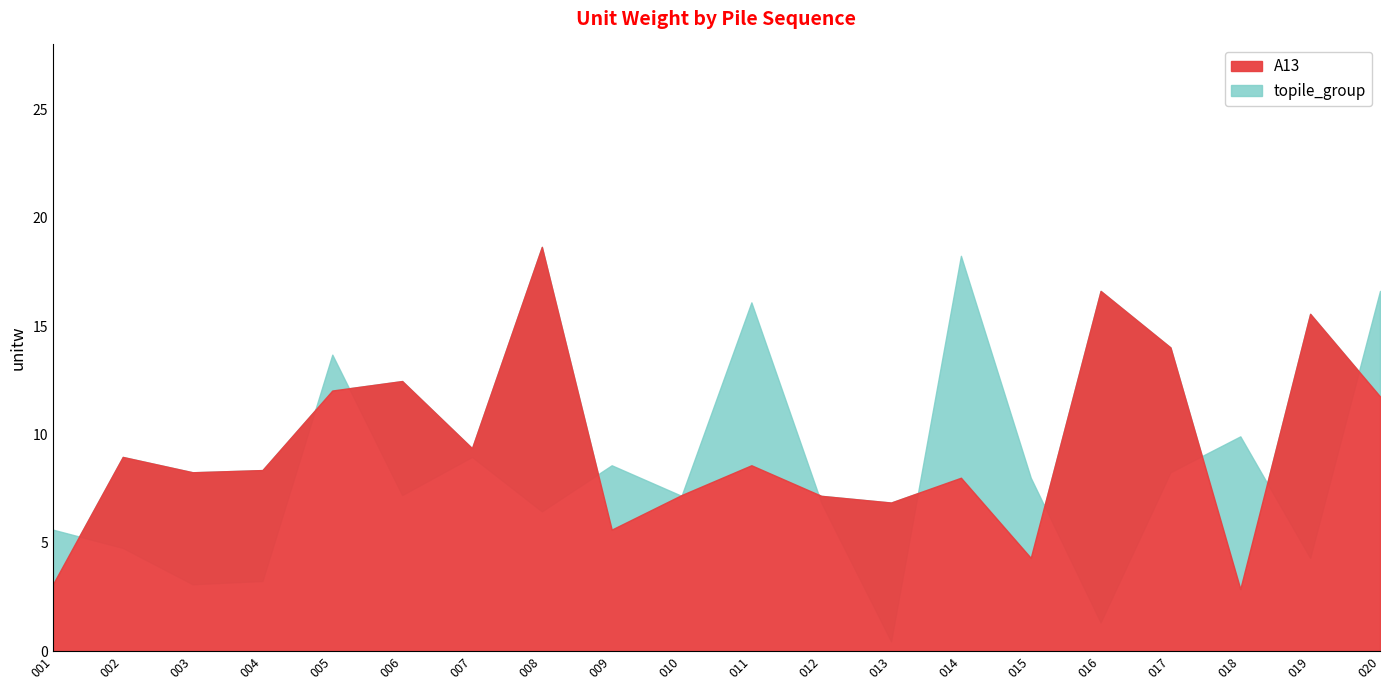

Which series has the largest total across all categories?

A13